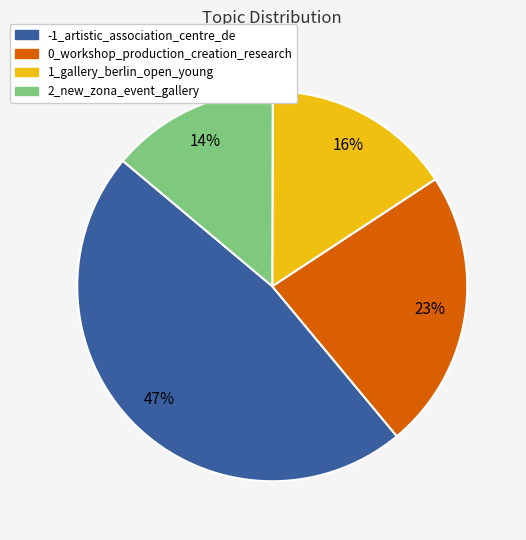

To the nearest percent, what is the difference between the largest and smallest slice percentages?

33%